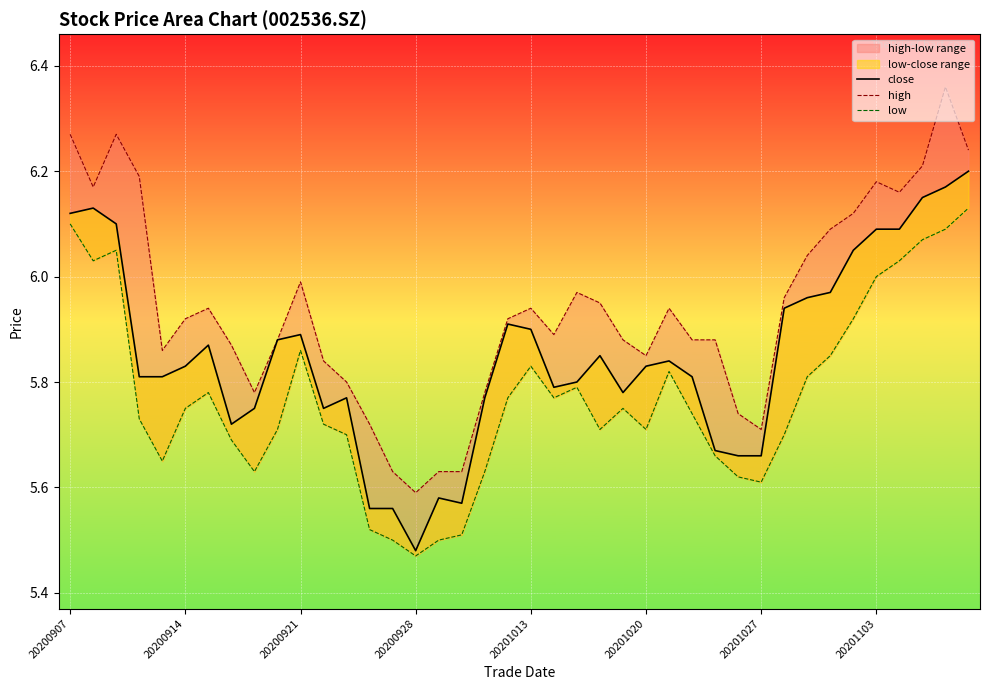

What is the difference between the highest and lowest values at 24?

0.1